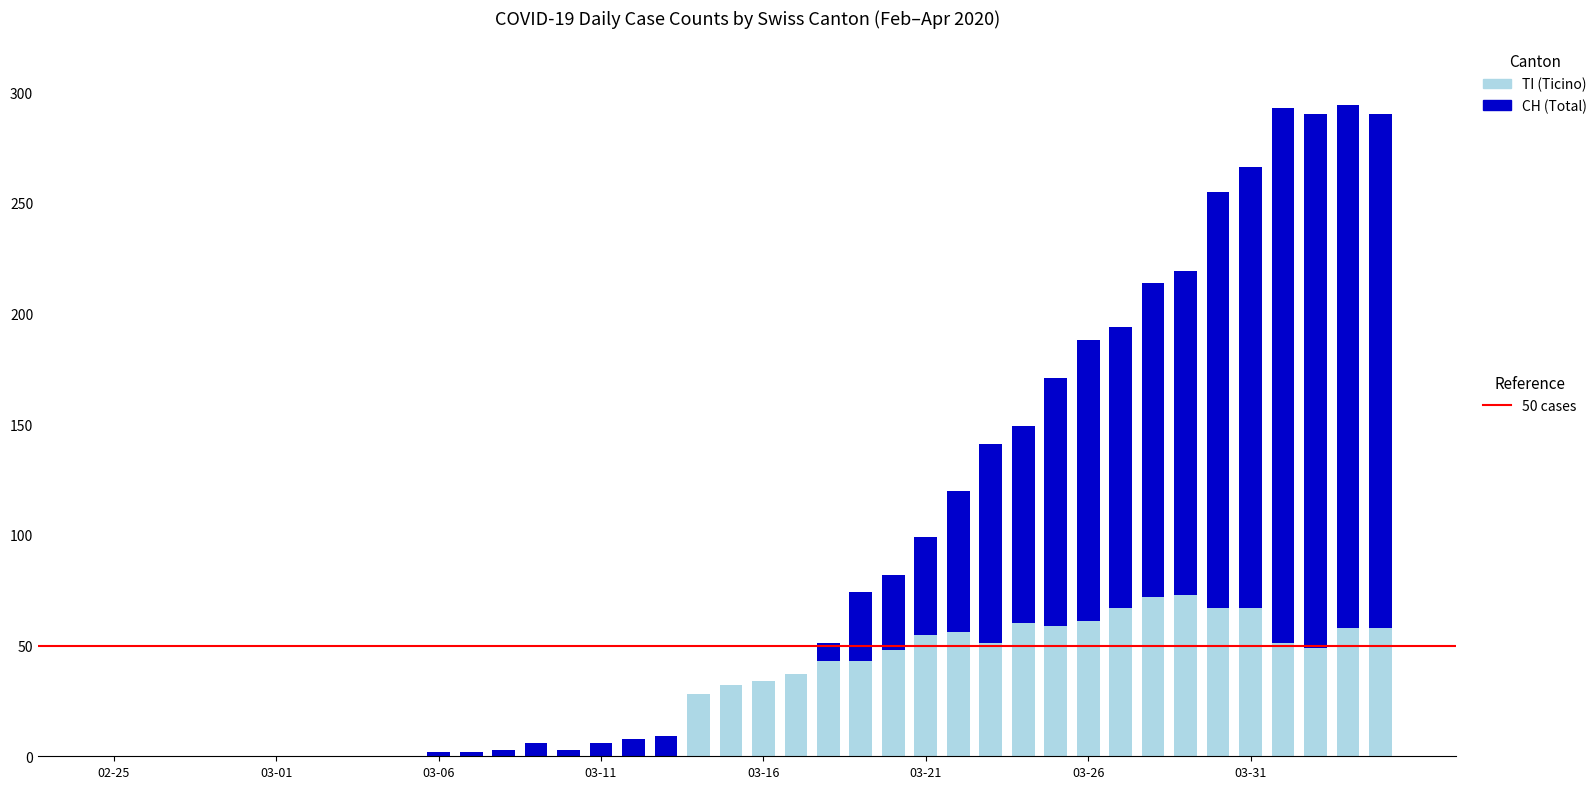

How many categories are shown in the chart?

40